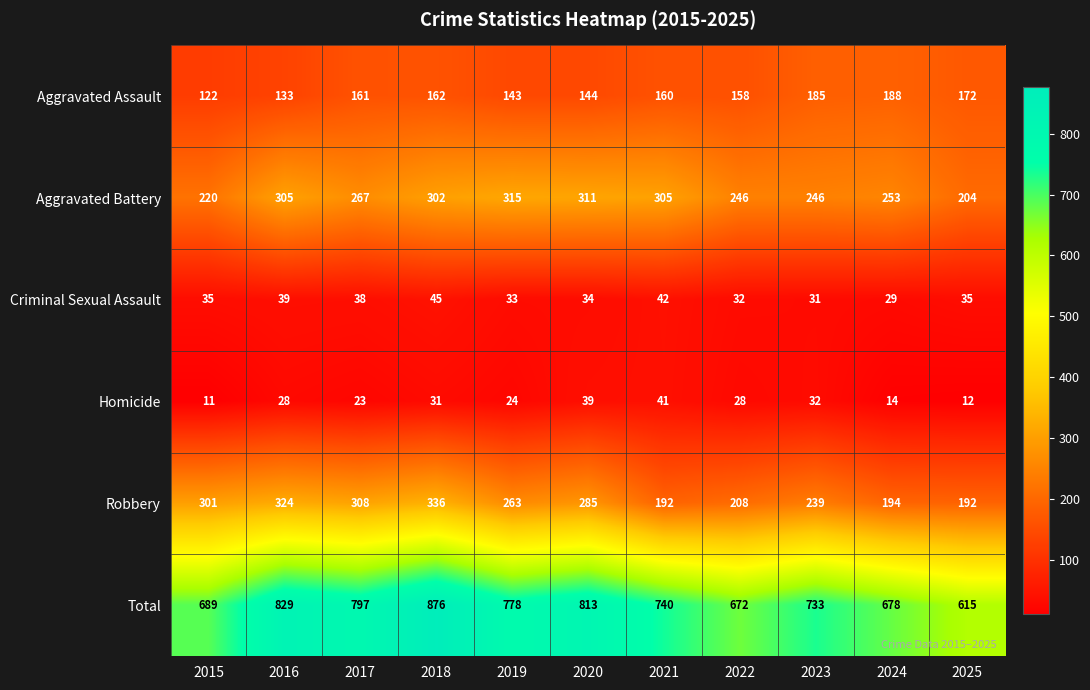

At which label does Total first exceed 740?

2016